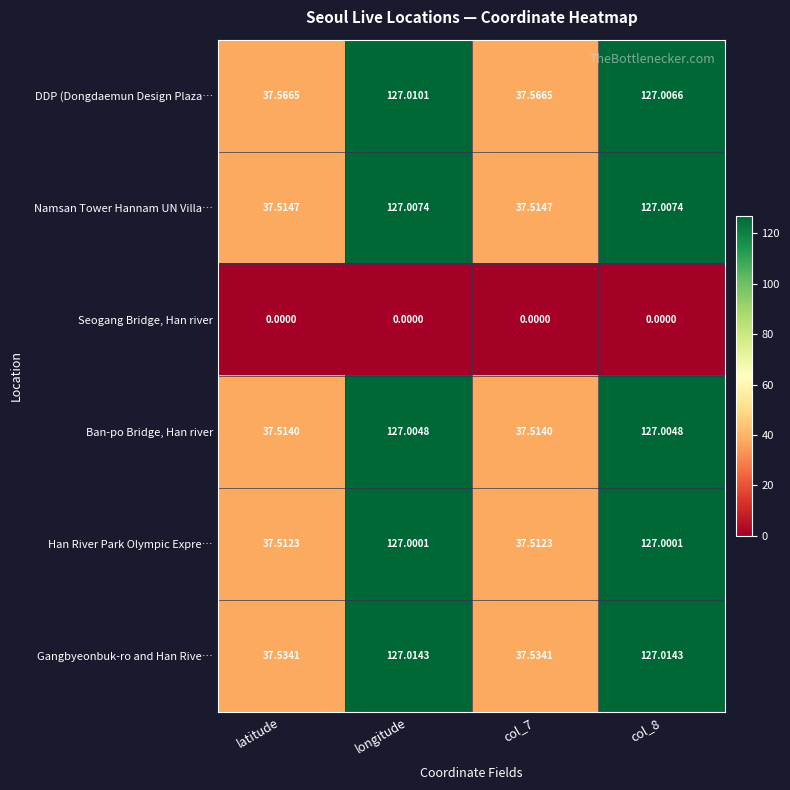

Is the value of Gangbyeonbuk-ro and Han Rive… at col_8 greater than the value of Han River Park Olympic Expre… at col_7?

Yes